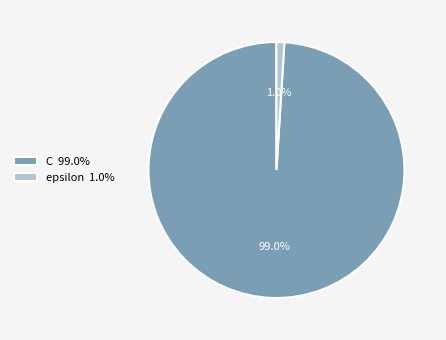

What portion of the pie excludes C?

1.0%